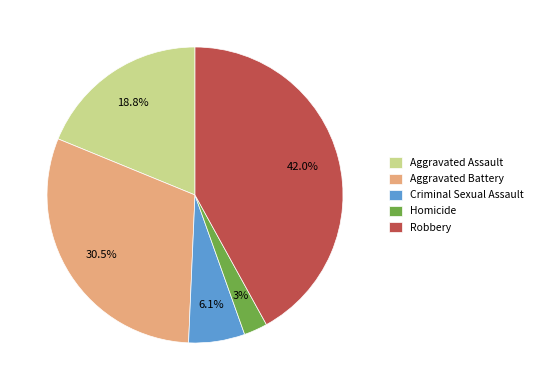

The Aggravated Assault slice represents 26% of the pie. True or false?

False